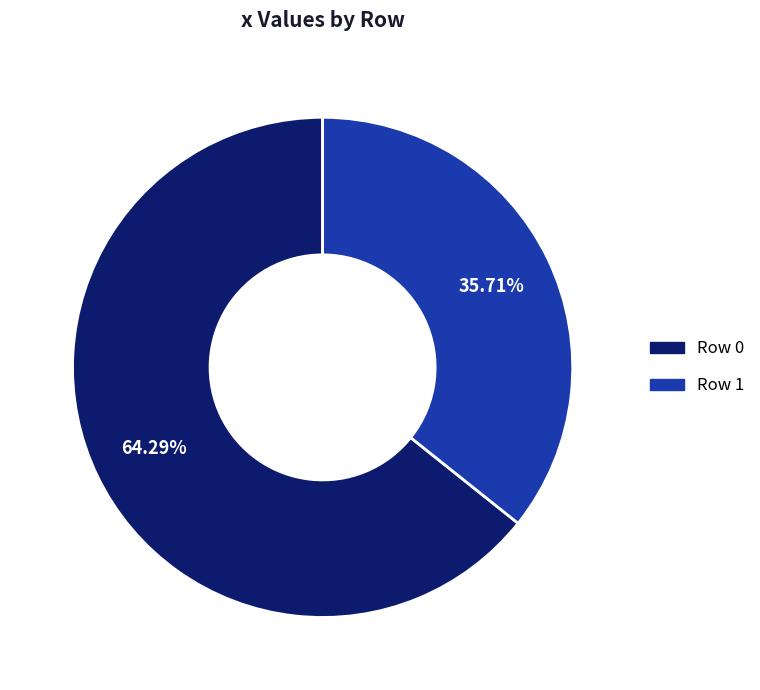

What is the majority slice?

Row 0